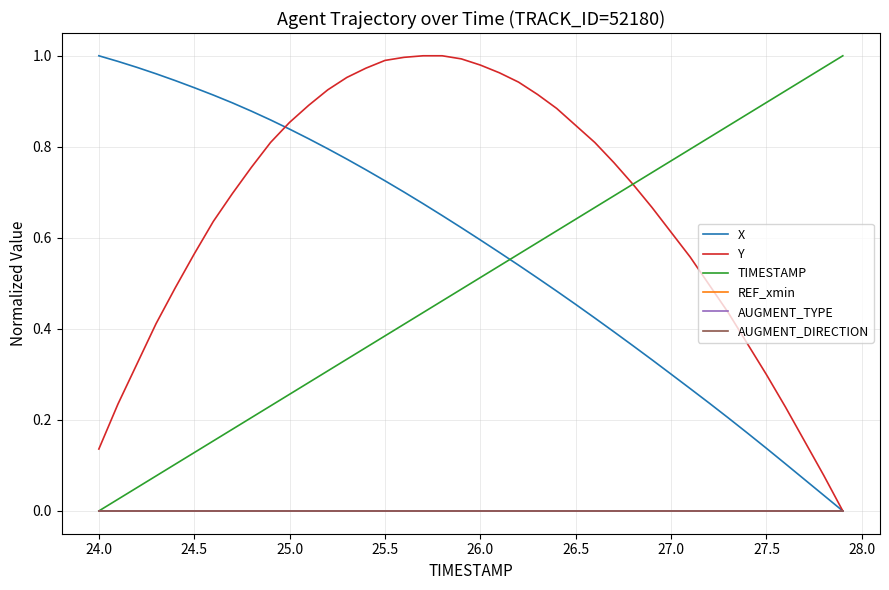

Does the chart display data point markers on the line(s)?

No